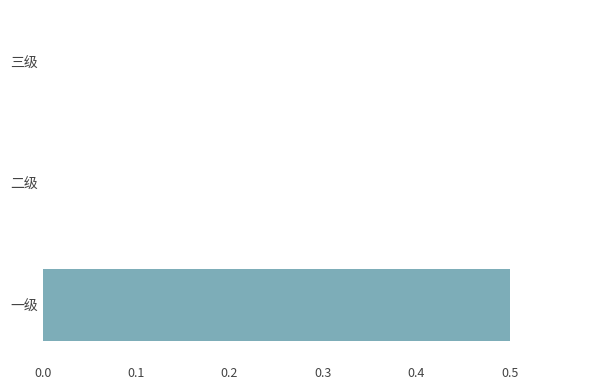

What is the average value?

0.2